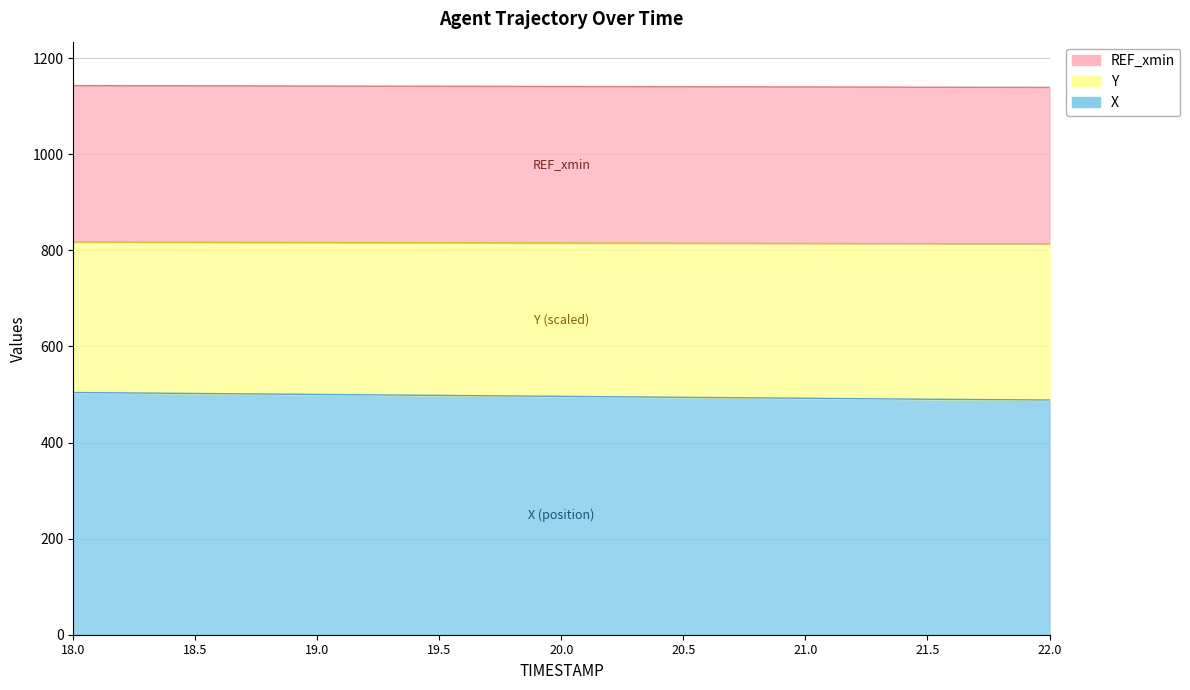

Does the chart have visible grid lines?

Yes